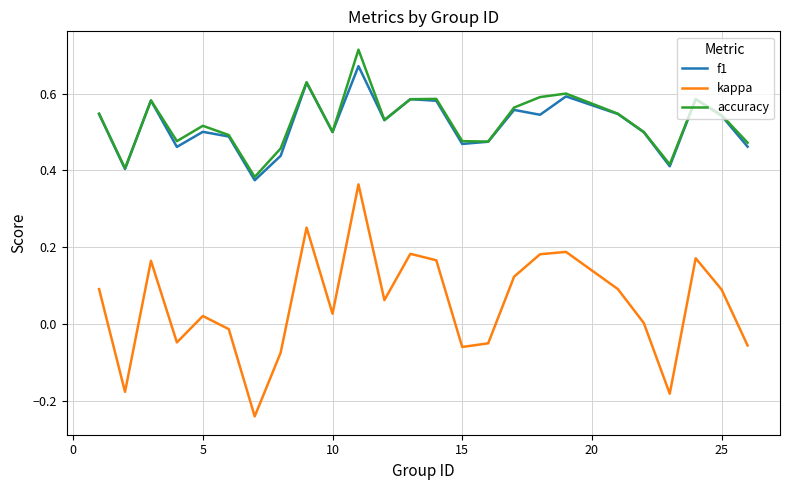

True or false: f1 and kappa intersect in this chart.

False